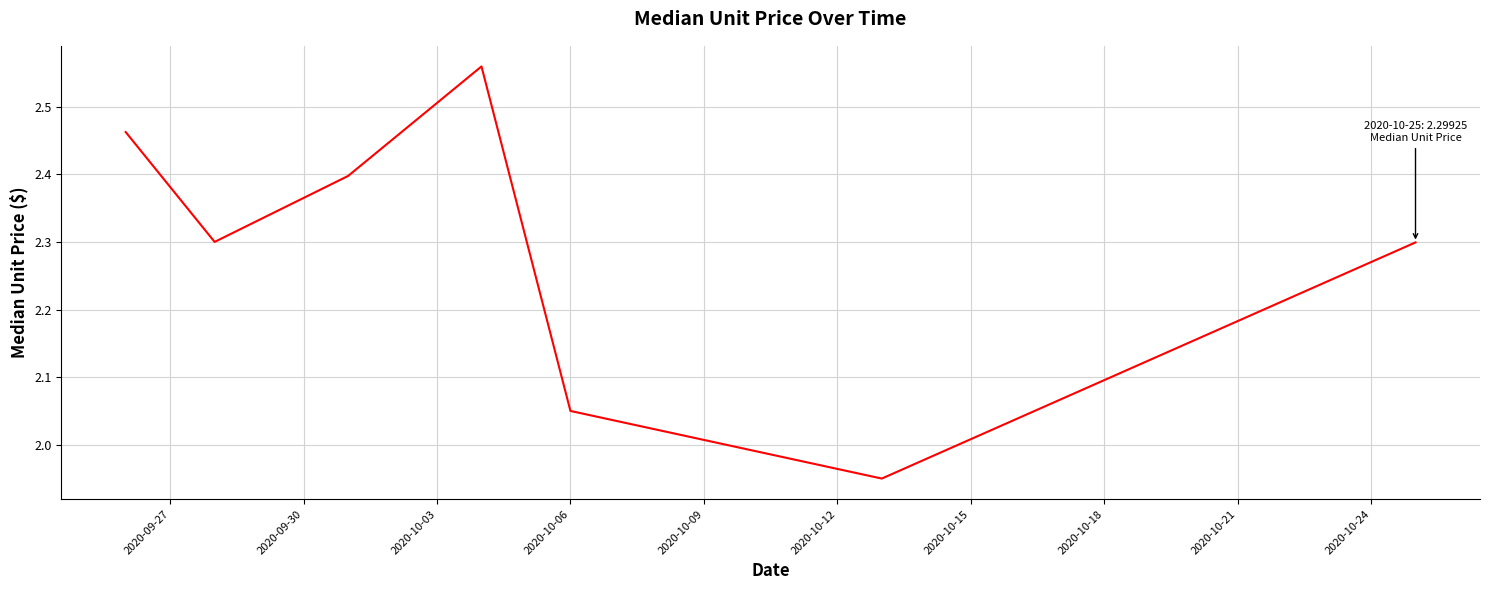

What is the sum of all values?

16.0